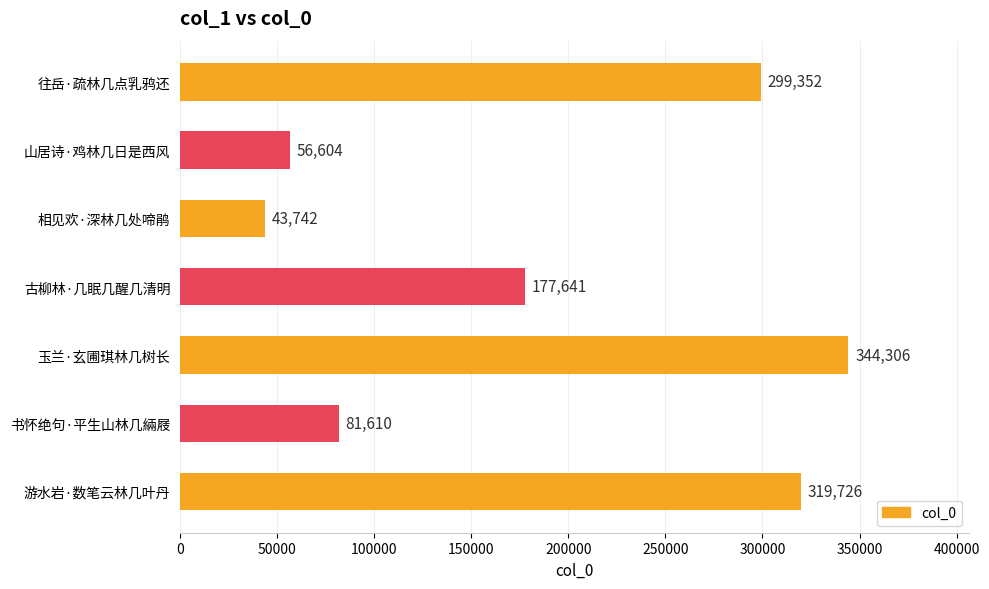

What is the change in value from 古柳林·几眠几醒几清明 to 相见欢·深林几处啼鹃?

-133899